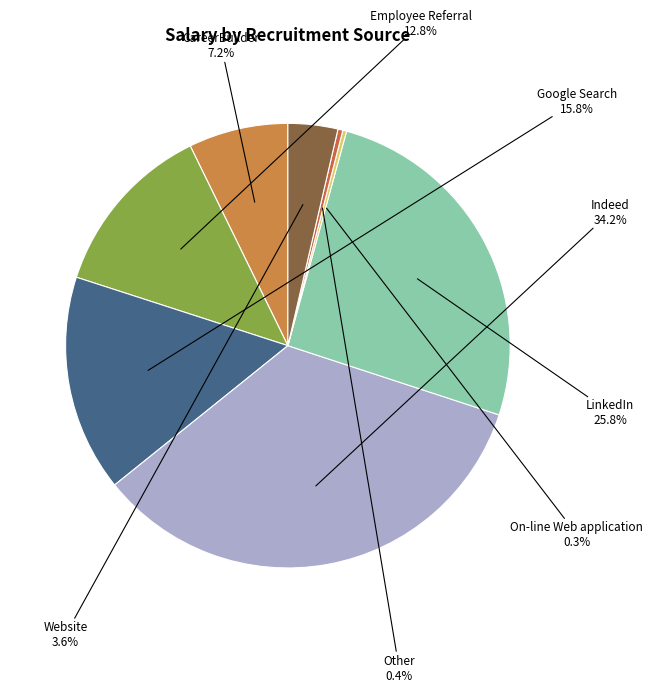

What portion of the pie excludes LinkedIn?

74.2%